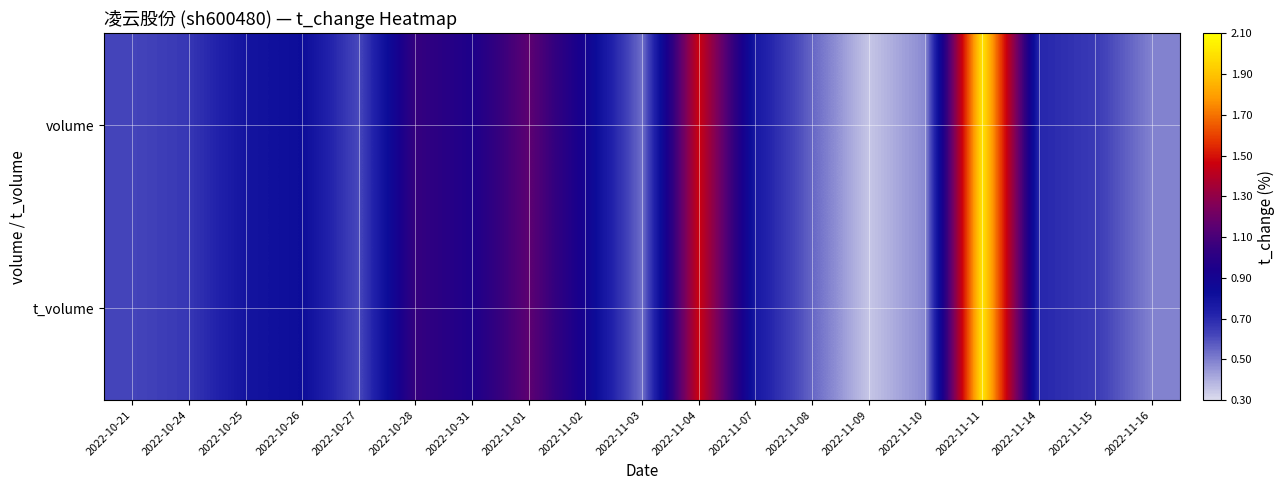

List the series in order of their peak value, highest first.

volume, t_volume